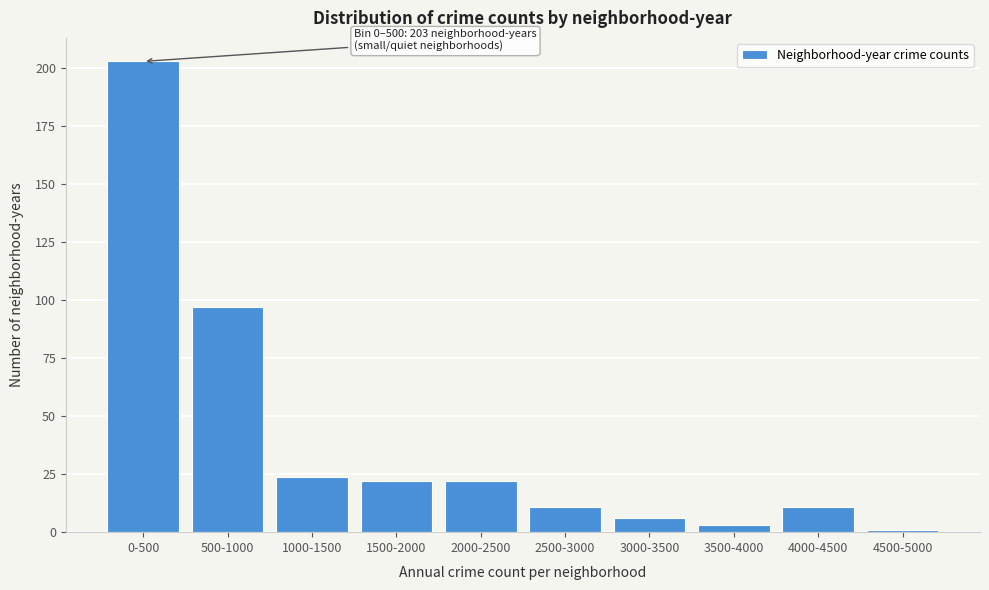

Reading left to right, transcribe all the data shown in this chart.

203	97	24	22	22	11	6	3	11	1